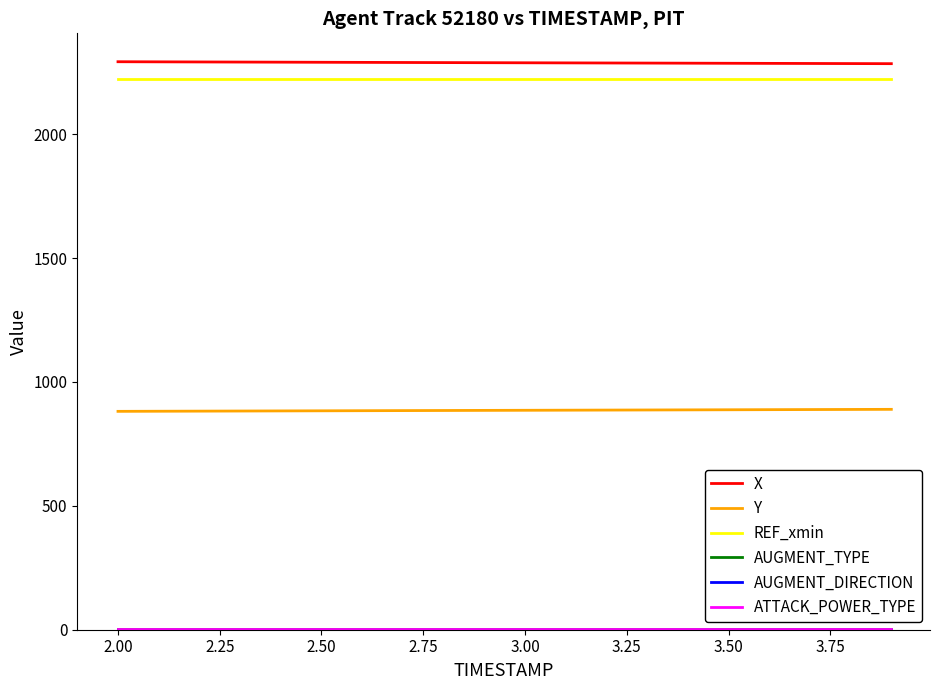

Is this an area chart (filled region under the line)?

No